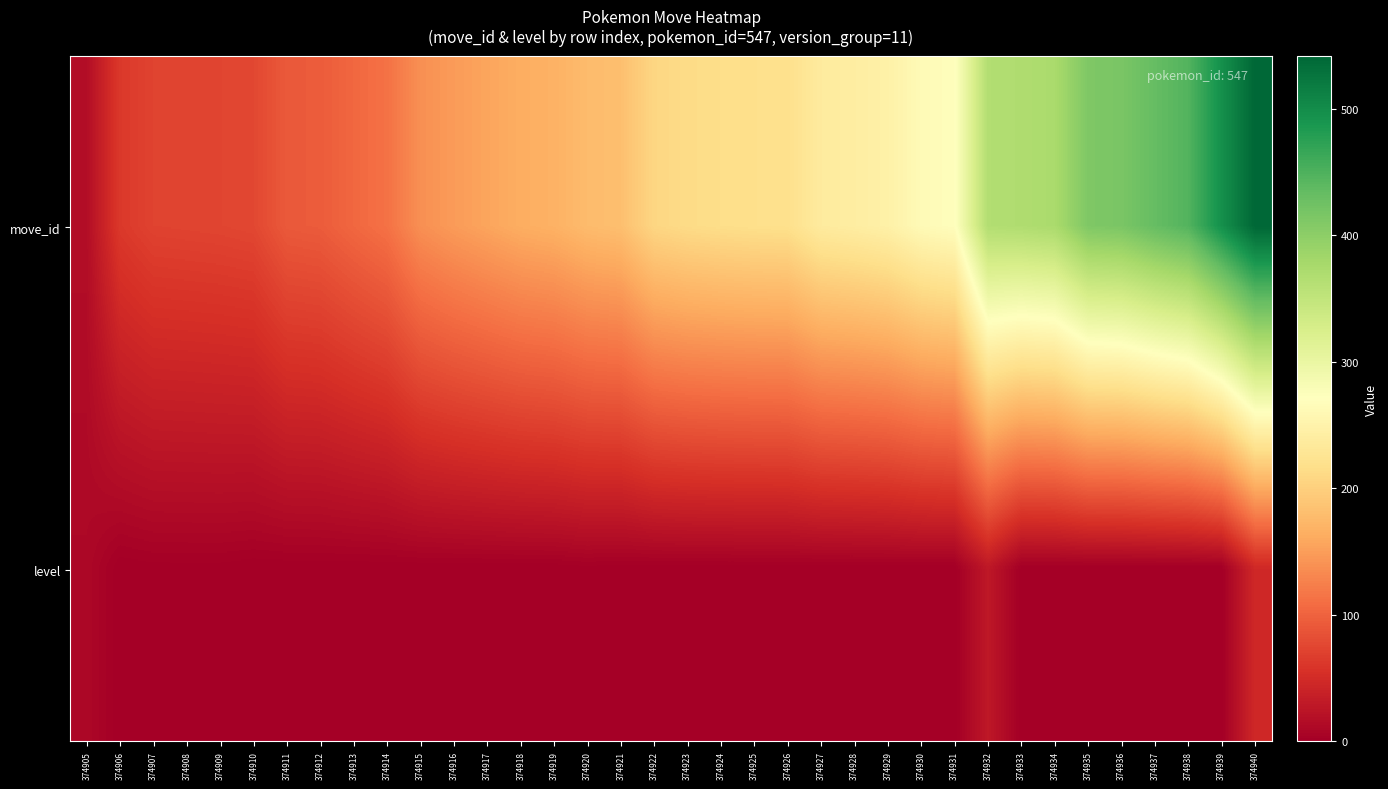

Which series has the largest total across all categories?

move_id